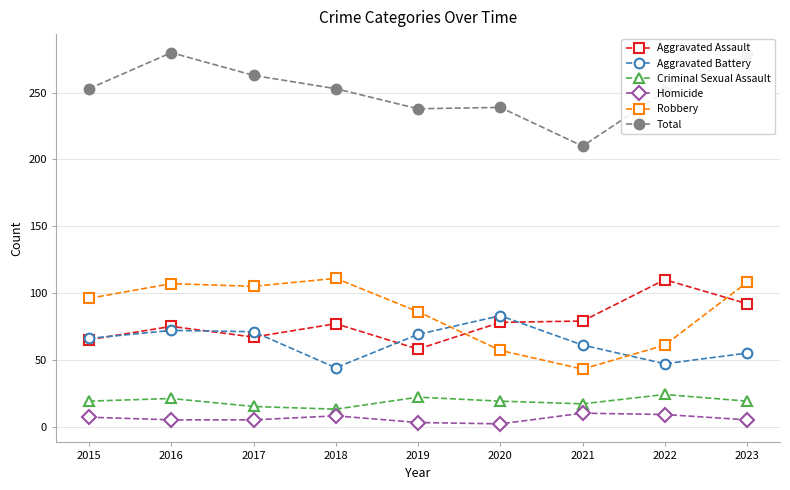

Count the number of categories in the chart.

9